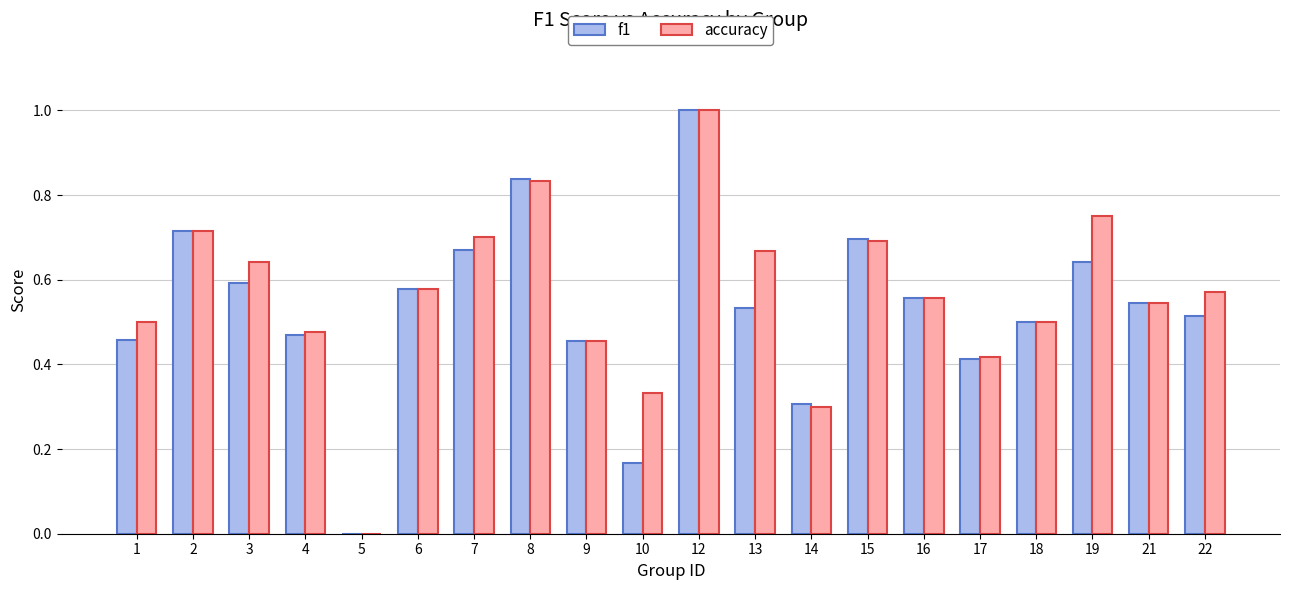

Is it true that f1 equals 0.7 at 15?

True